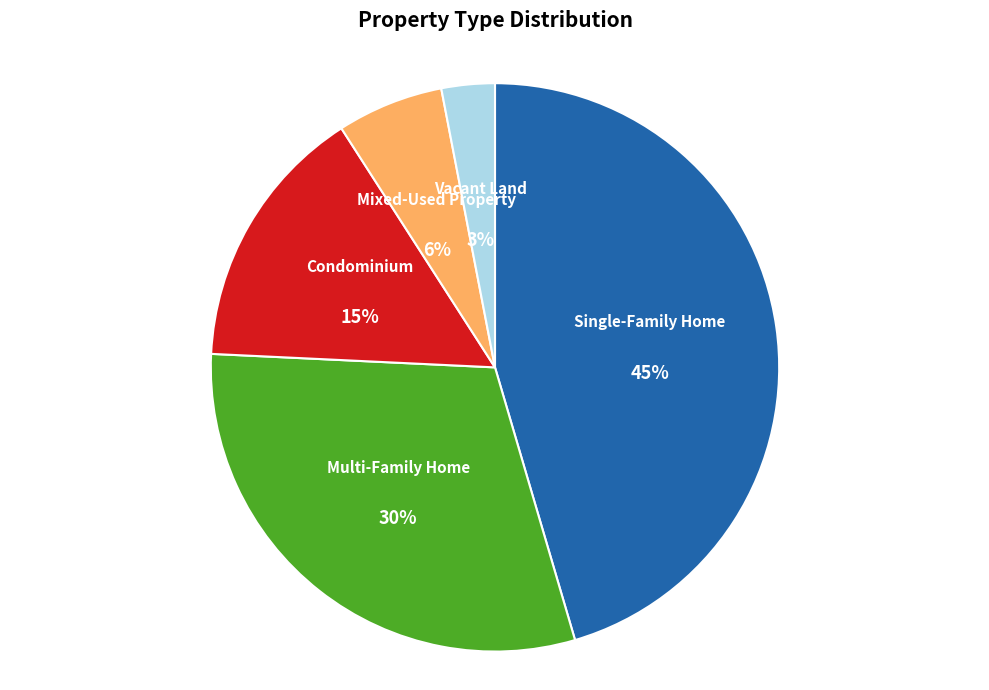

Which slice is the largest?

Single-Family Home